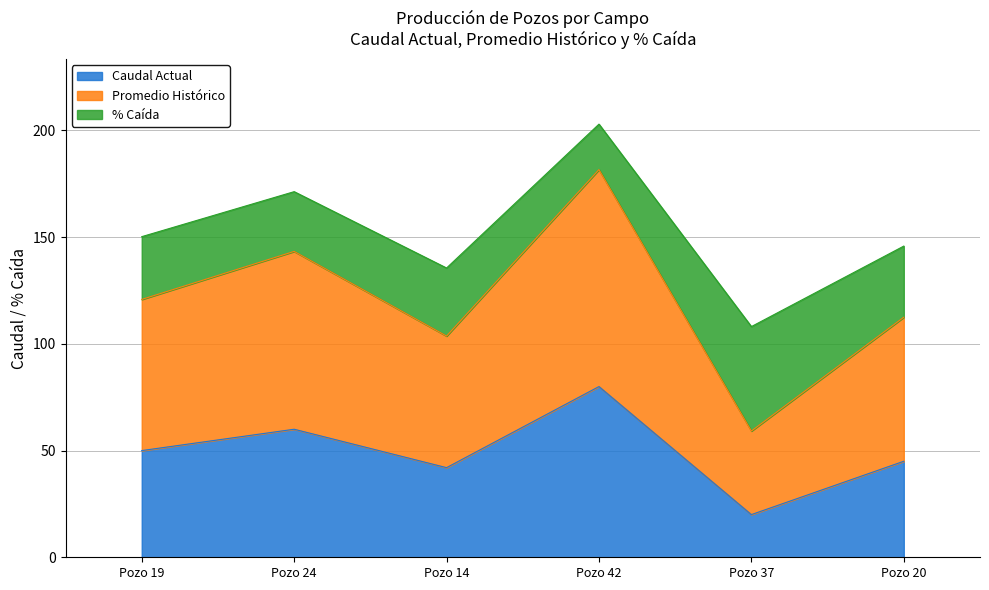

What are all the series names shown in the legend?

Caudal Actual, Promedio Histórico, % Caída